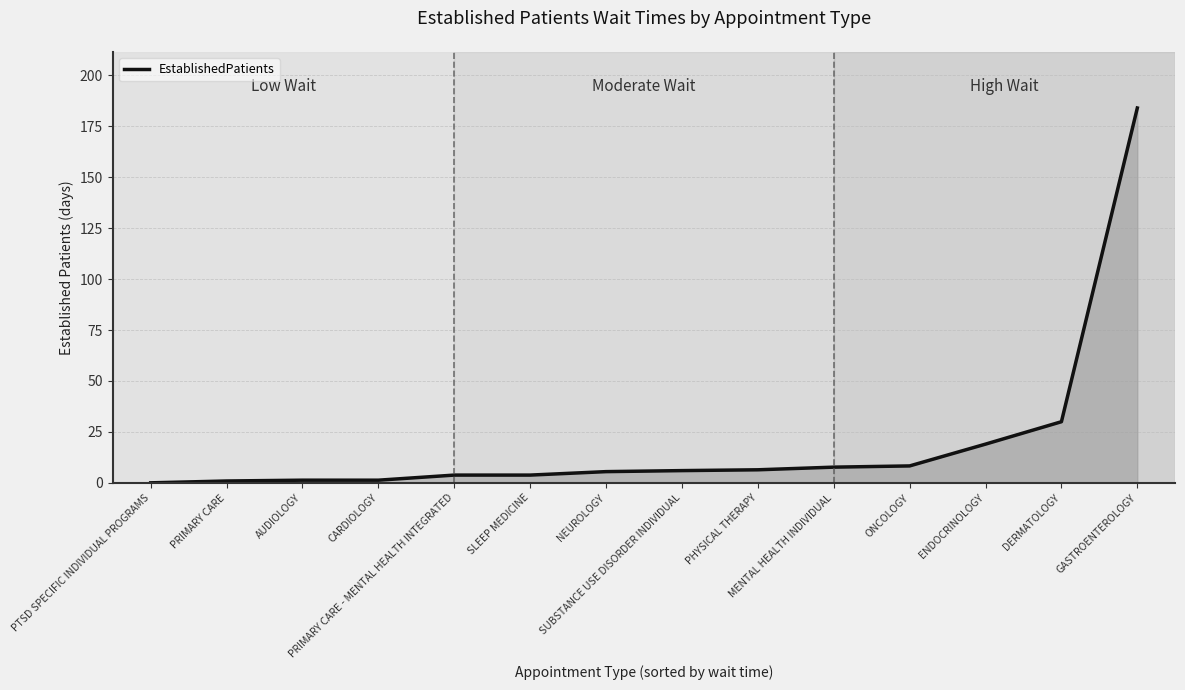

The chart shows a value of 1.3 at AUDIOLOGY. True or false?

True